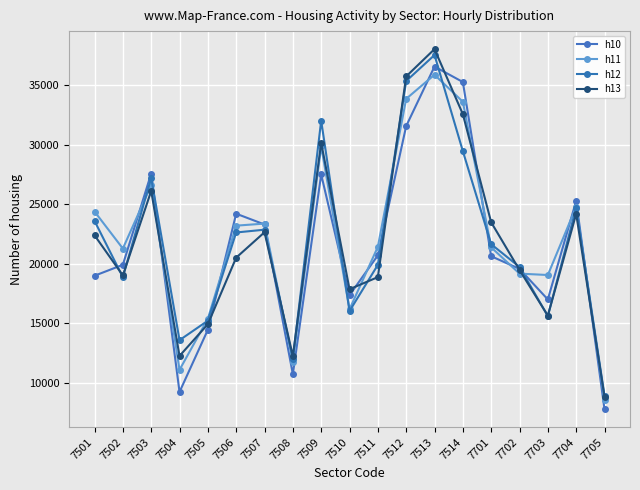

How many lines are shown in the chart?

4